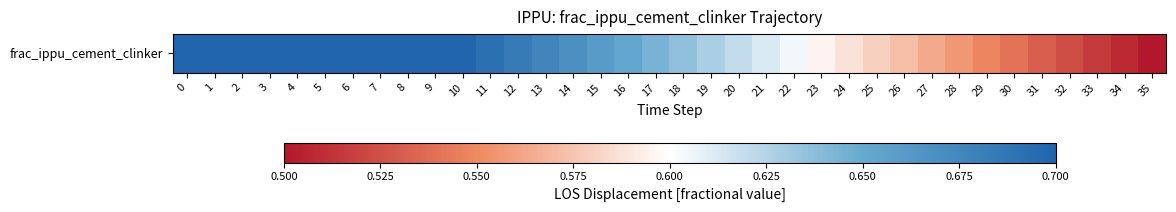

List the labels in order of value, smallest first.

35, 34, 33, 32, 31, 30, 29, 28, 27, 26, 25, 24, 23, 22, 21, 20, 19, 18, 17, 16, 15, 14, 13, 12, 11, 0, 1, 2, 3, 4, 5, 6, 7, 8, 9, 10